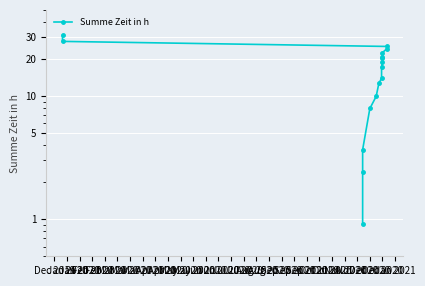

What is the value of the 14th point from the left?

24.3